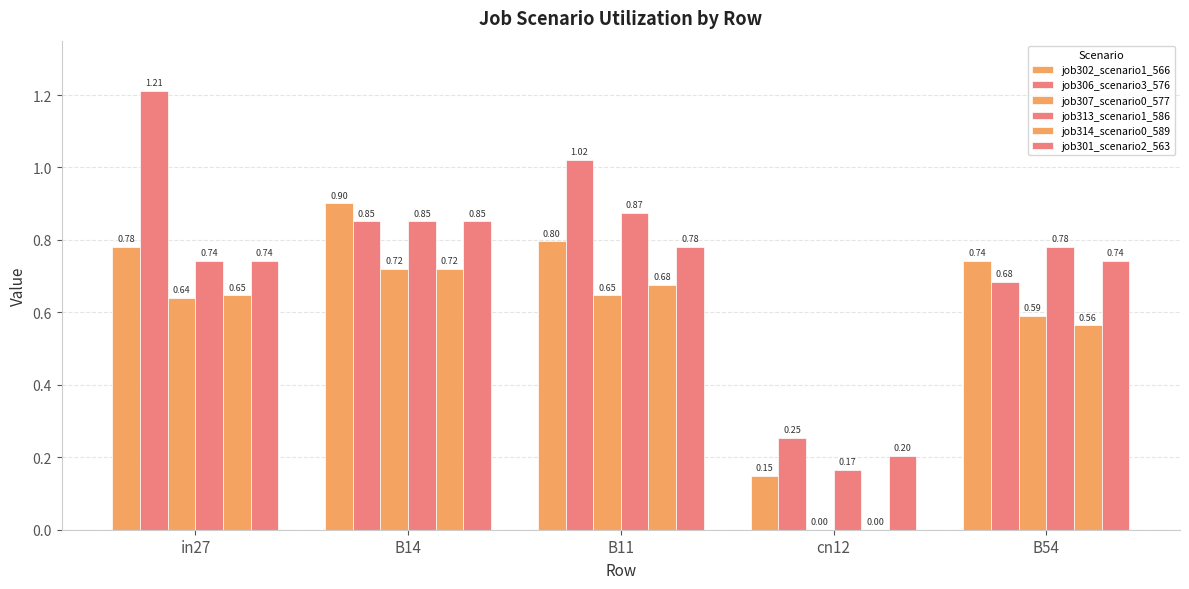

What is the average value of the job314_scenario0_589 series?

0.5